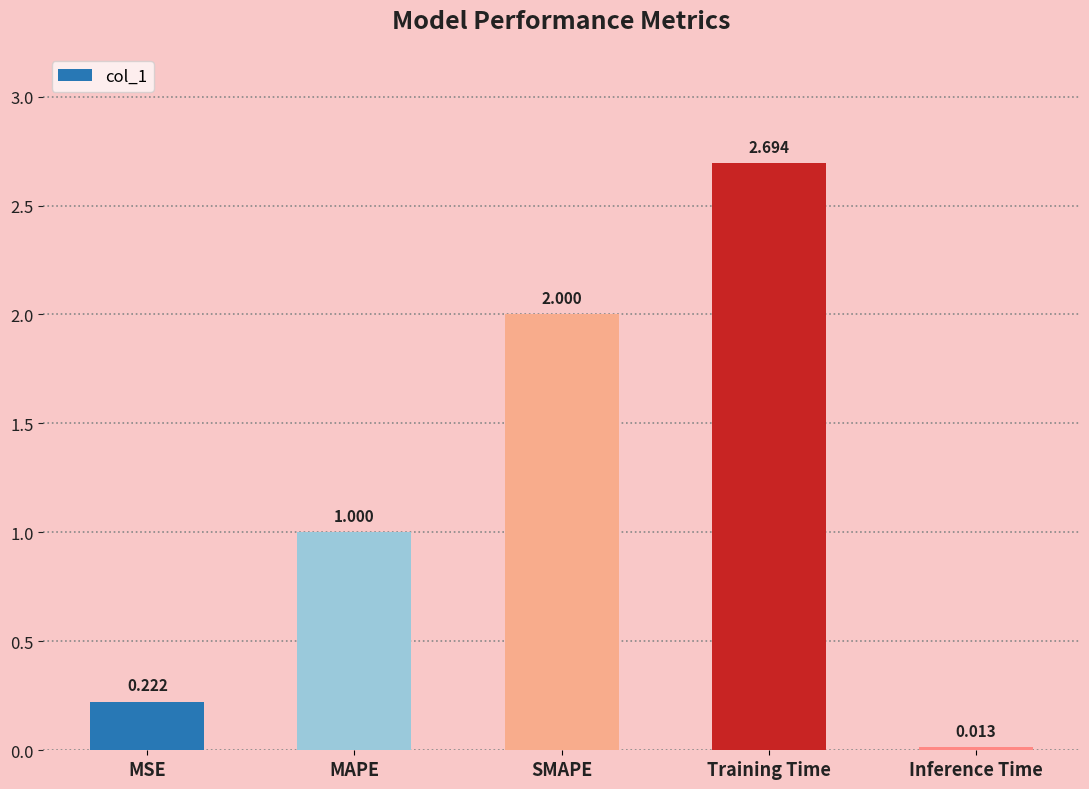

Rank the categories by value from highest to lowest.

Training Time, SMAPE, MAPE, MSE, Inference Time